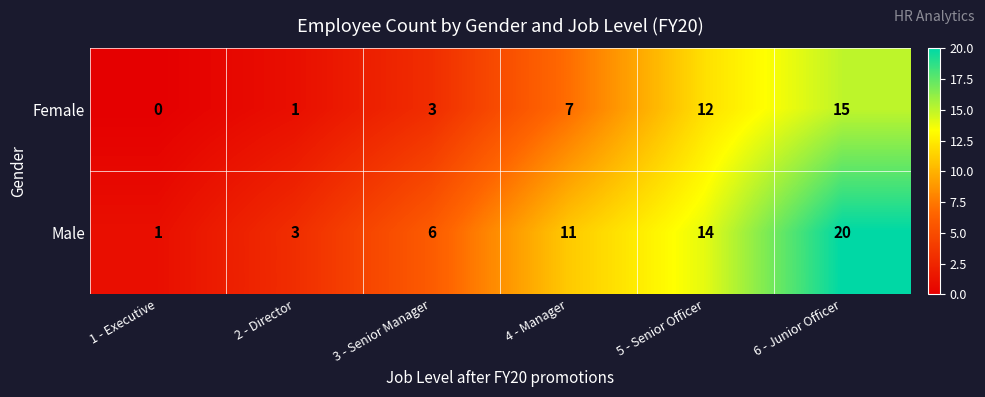

Reading right to left, list all the values displayed in this chart.

Female: 15	12	7	3	1	0
Male: 20	14	11	6	3	1